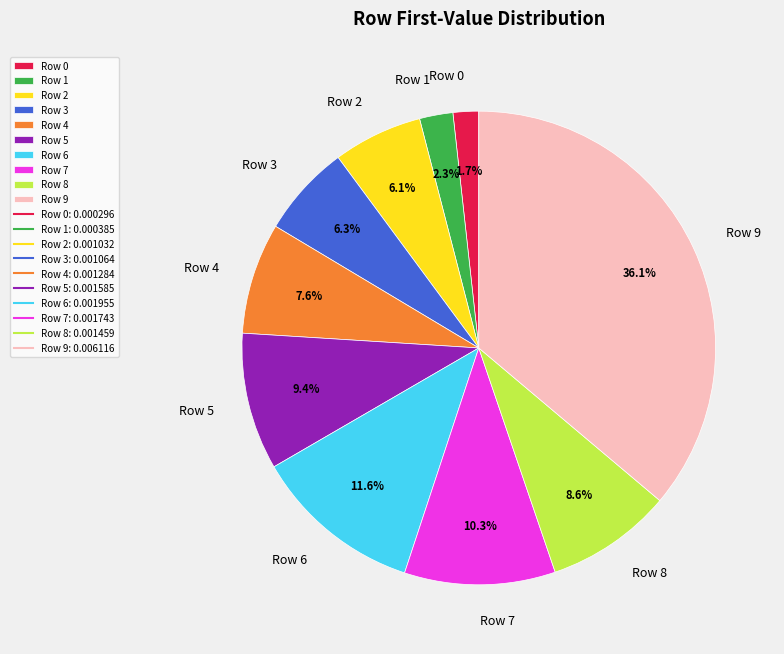

Is Row 8 the majority of the pie?

No